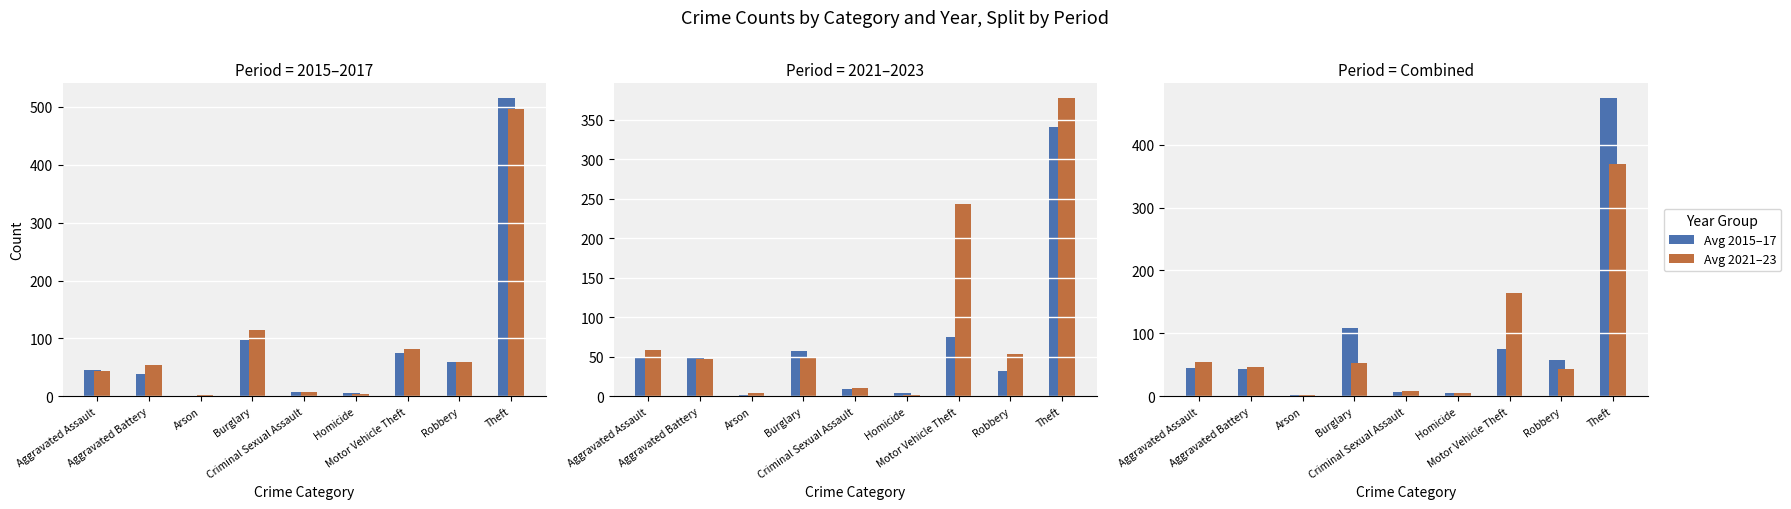

What is the spread (max minus min) of values at Aggravated Assault?

9.3